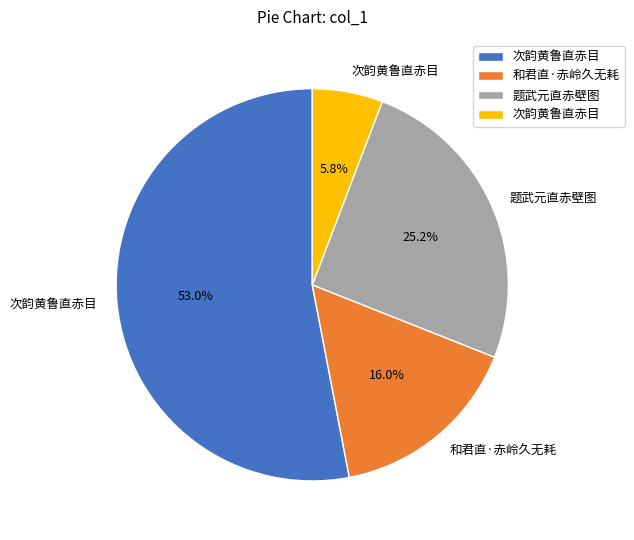

Does any single category account for the majority?

Yes